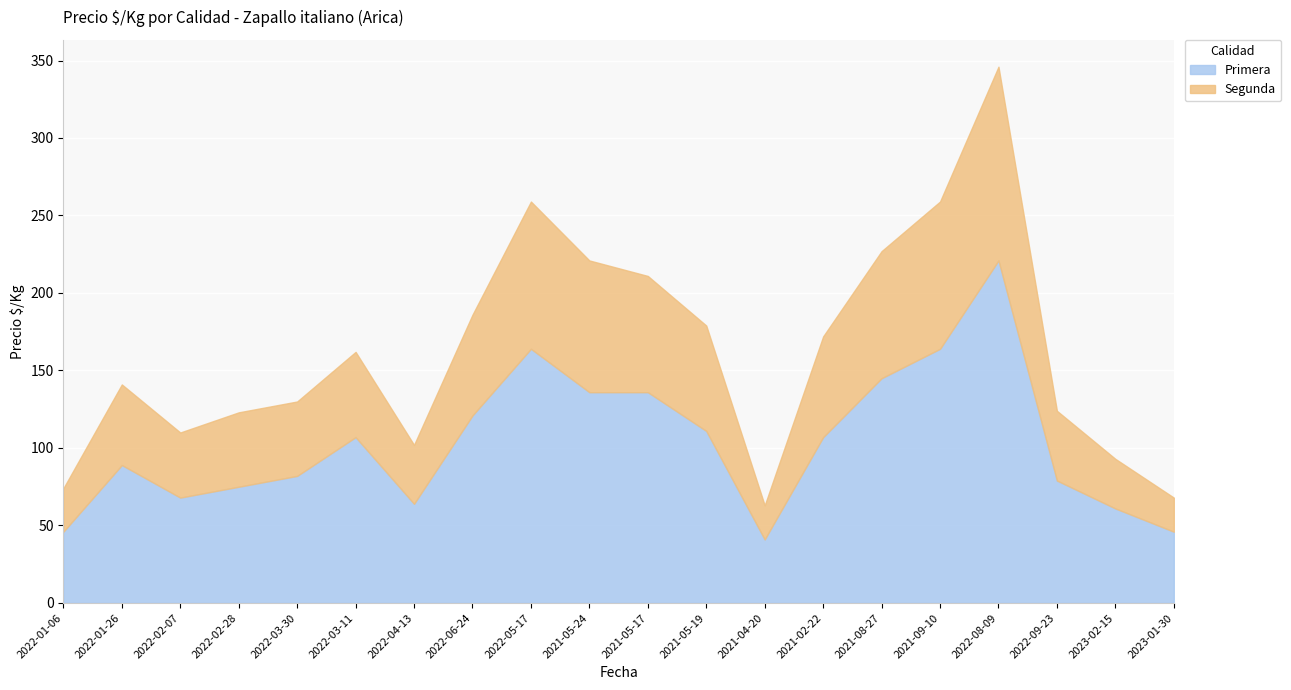

What is the label of the 9th point from the right?

2021-05-19